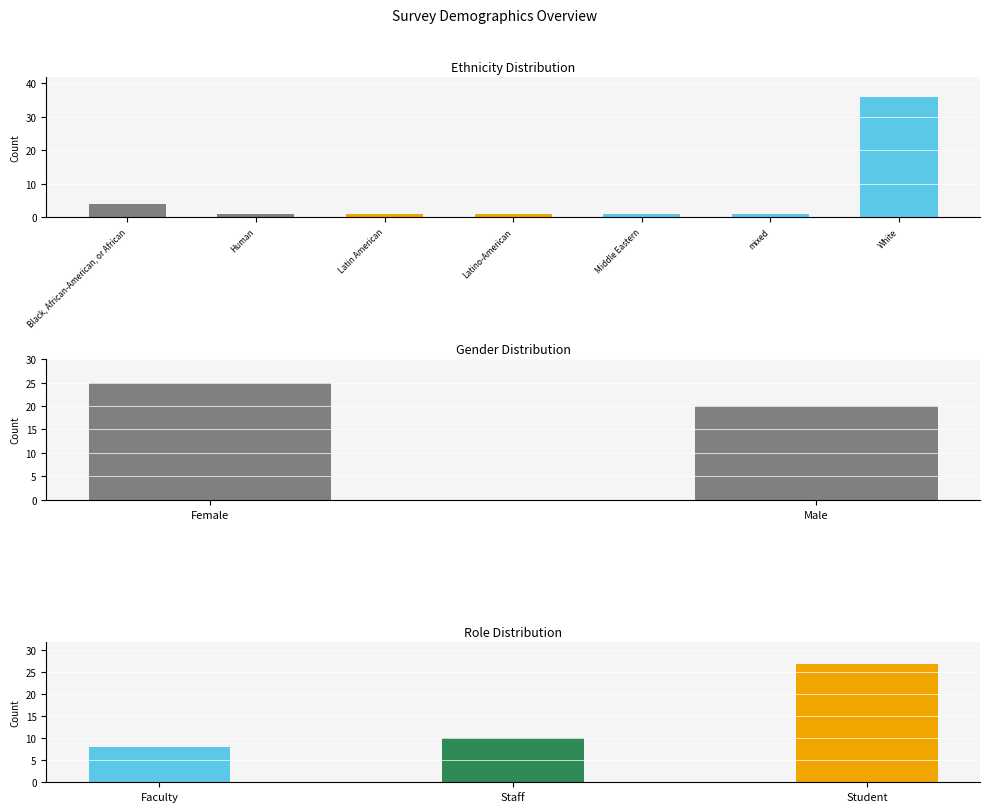

Which category has the highest value across all series?

White